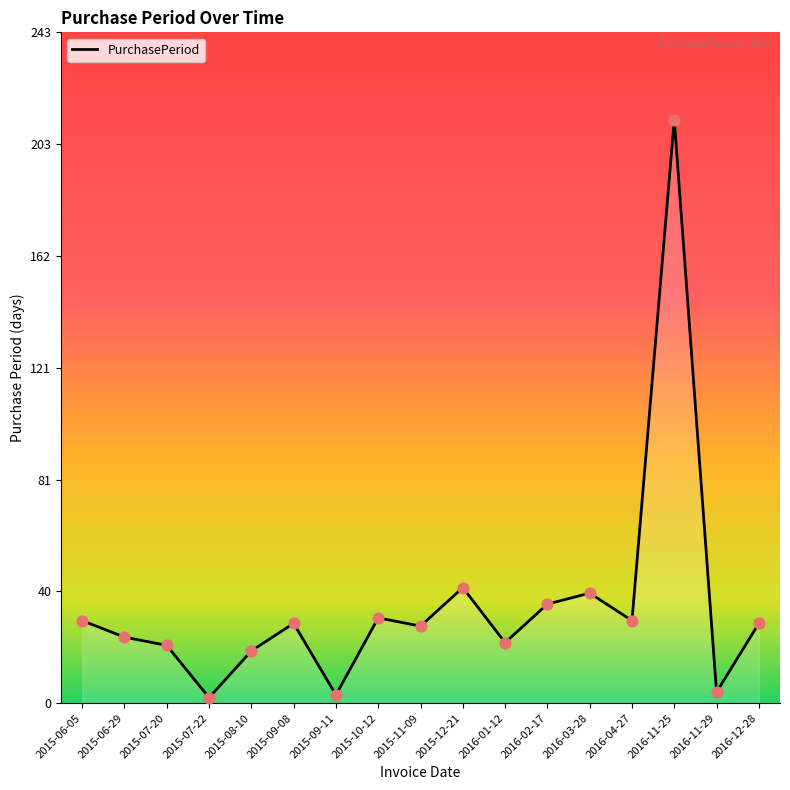

Between 2015-11-09 and 2015-07-20, which is larger?

2015-11-09